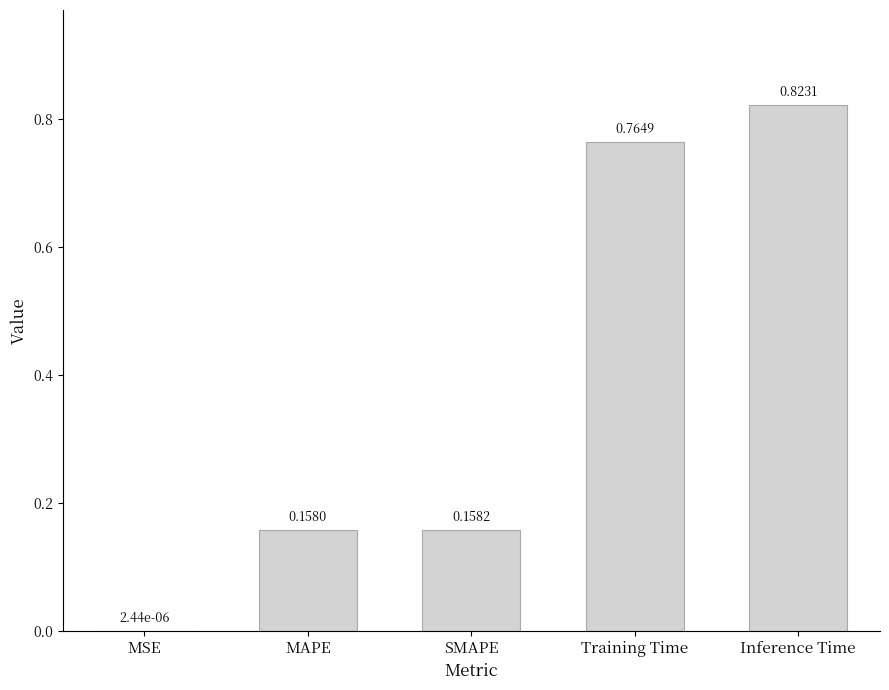

What is the change in value from MSE to MAPE?

+0.2